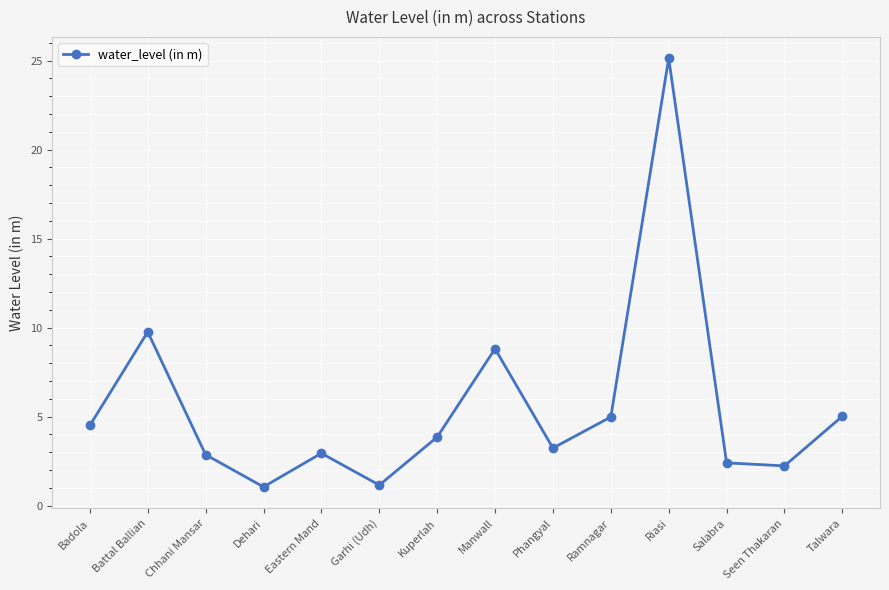

What is the smallest value displayed?

1.1